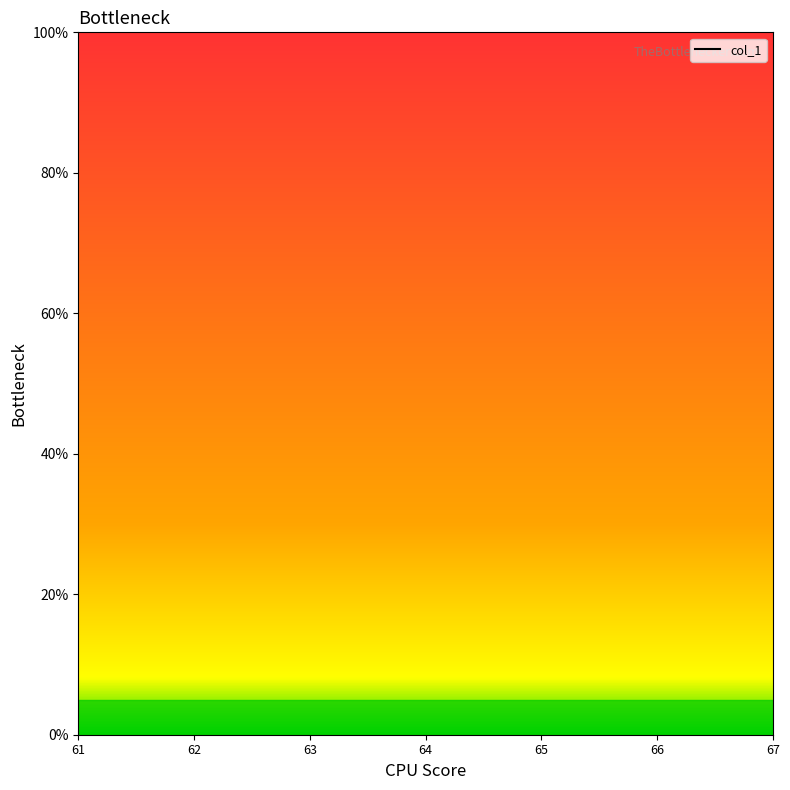

List the labels in order of value, largest first.

61, 62, 63, 64, 65, 66, 67